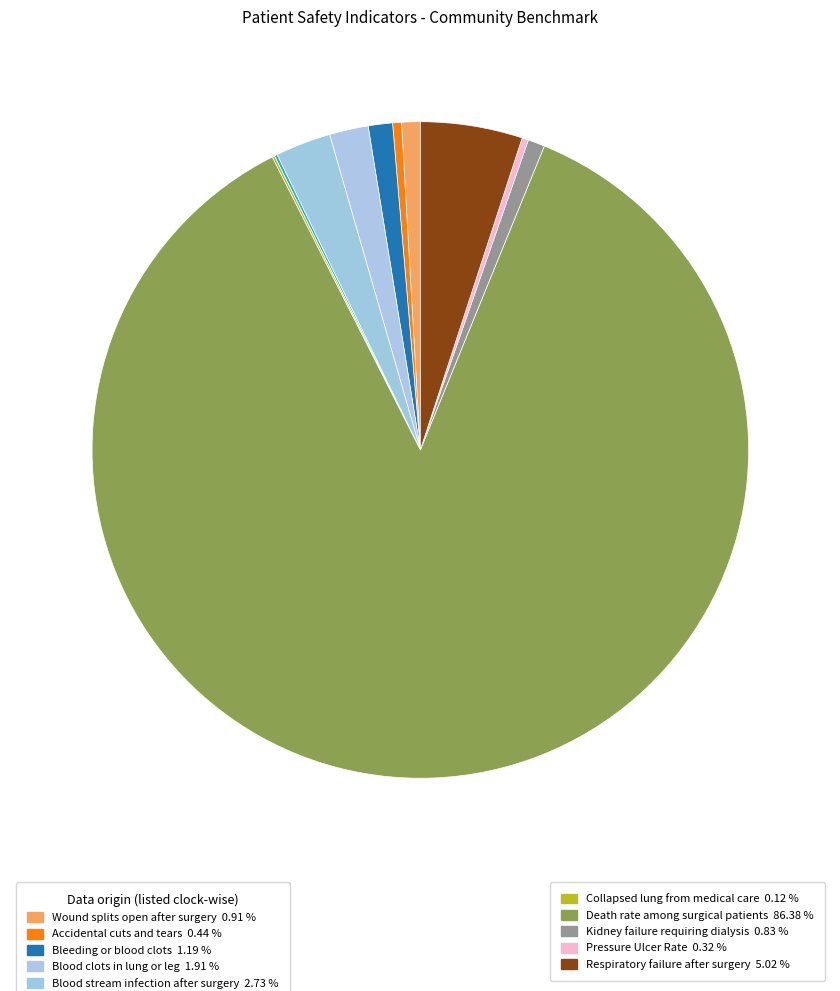

What is the smallest slice in the pie chart?

Collapsed lung from medical care